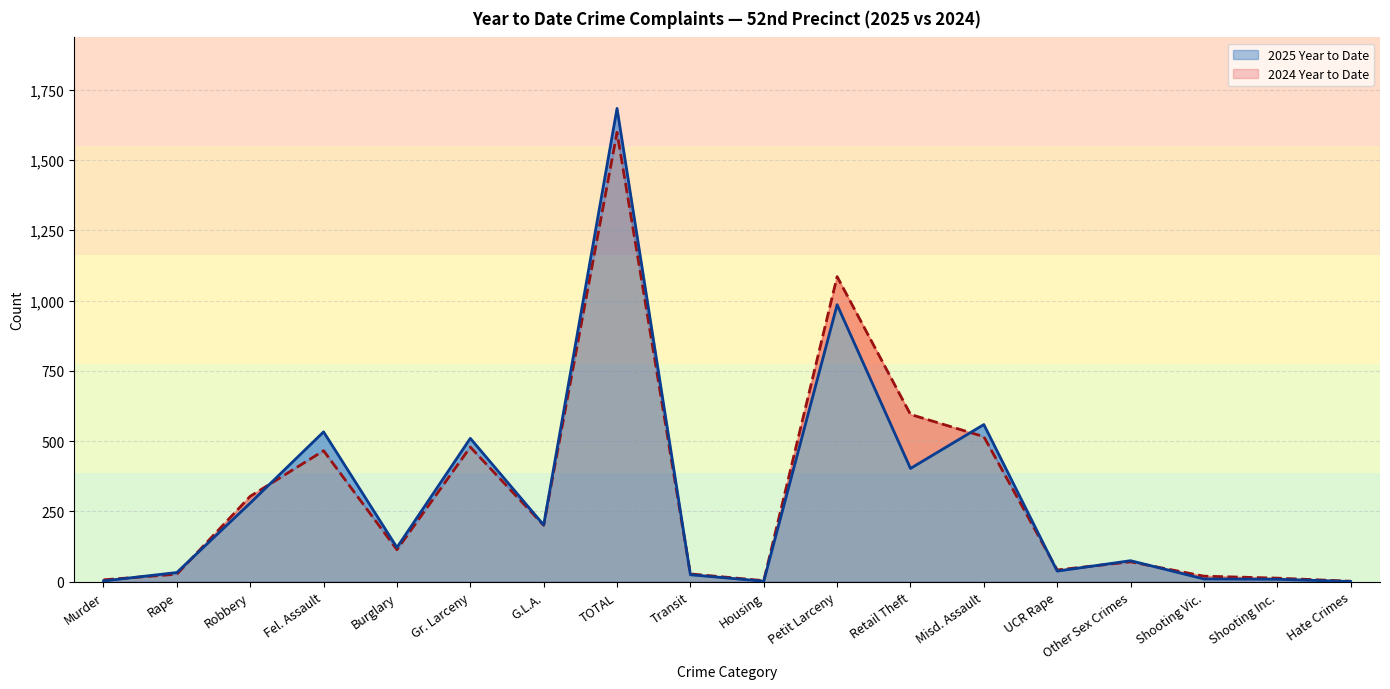

Where is 2024 Year to Date nearest to the value 800?

Retail Theft